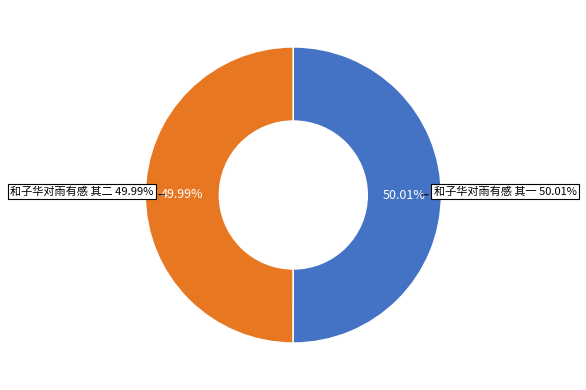

The 和子华对雨有感 其一 slice represents 50% of the pie. True or false?

True